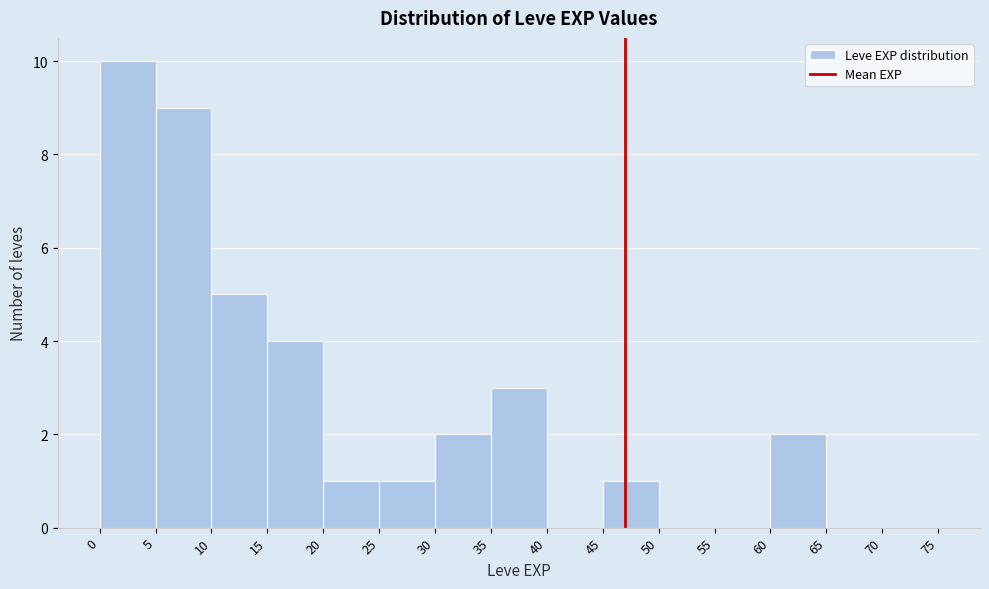

What is the height of the bar covering 20 to 25 on the x-axis? The values are not printed on the chart, so give them approximately, as read against the axis.

1